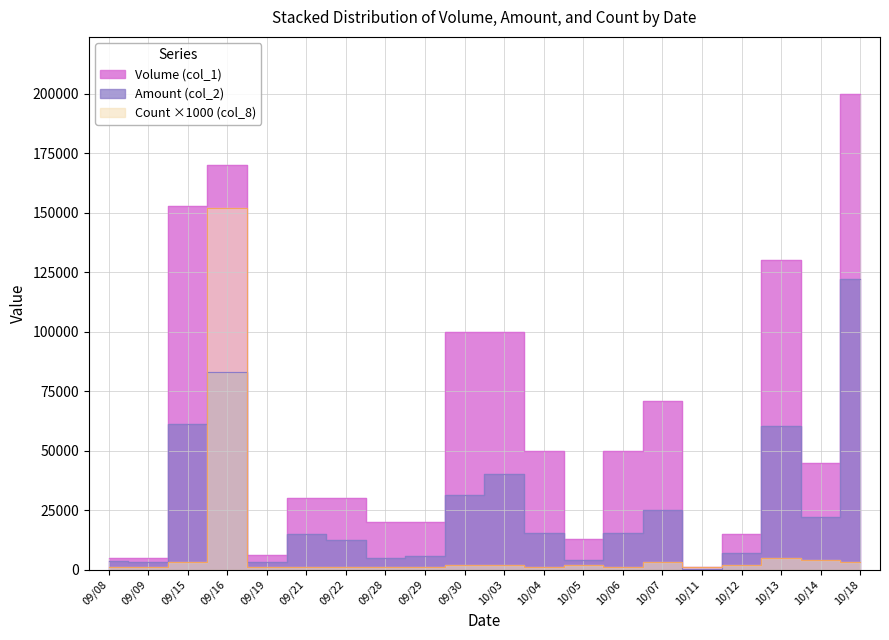

True or false: Amount (col_2) has more than 1 points higher than both neighbors.

True